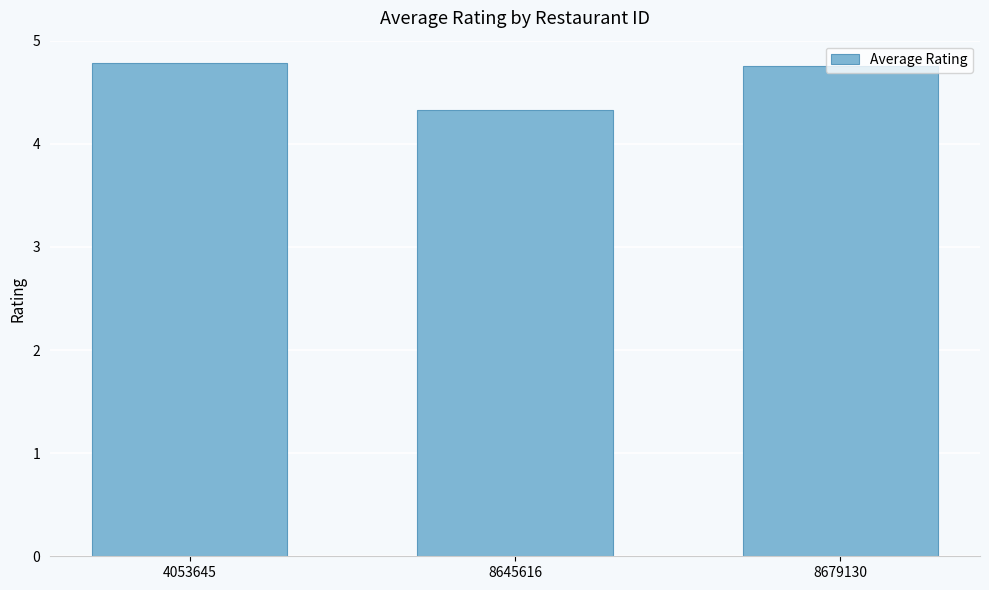

Where is the data nearest to the value 4?

8645616